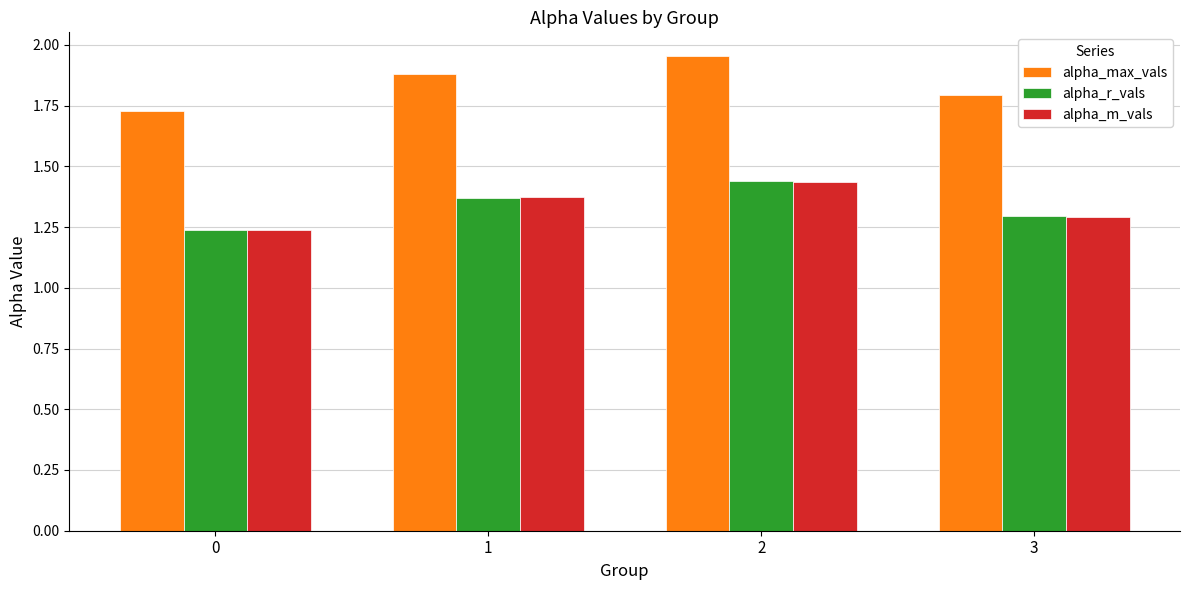

How many bars are there in total?

12